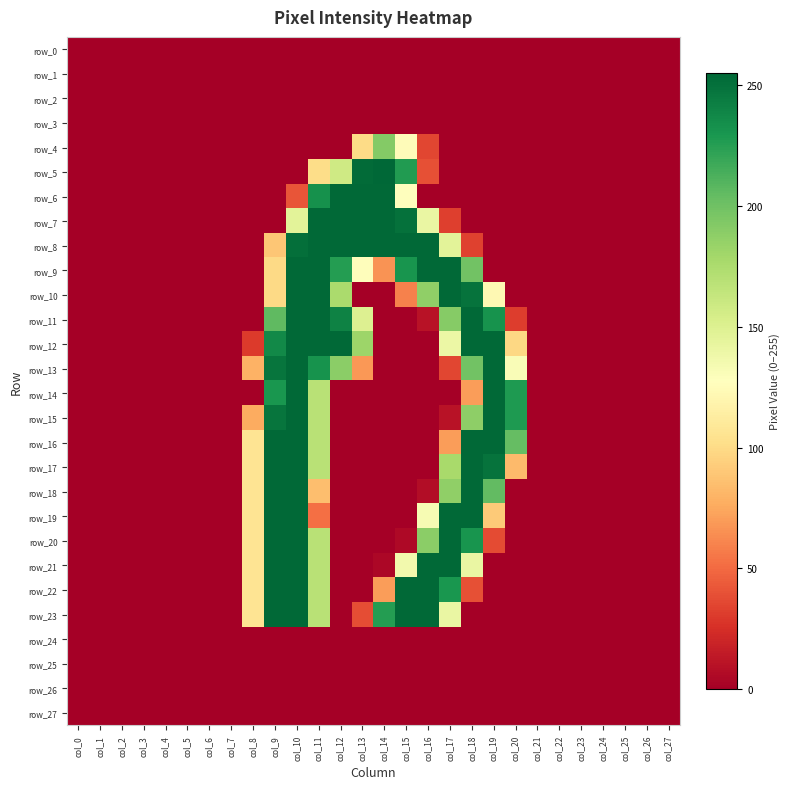

Is it true that row_3 equals 0 at col_2?

True